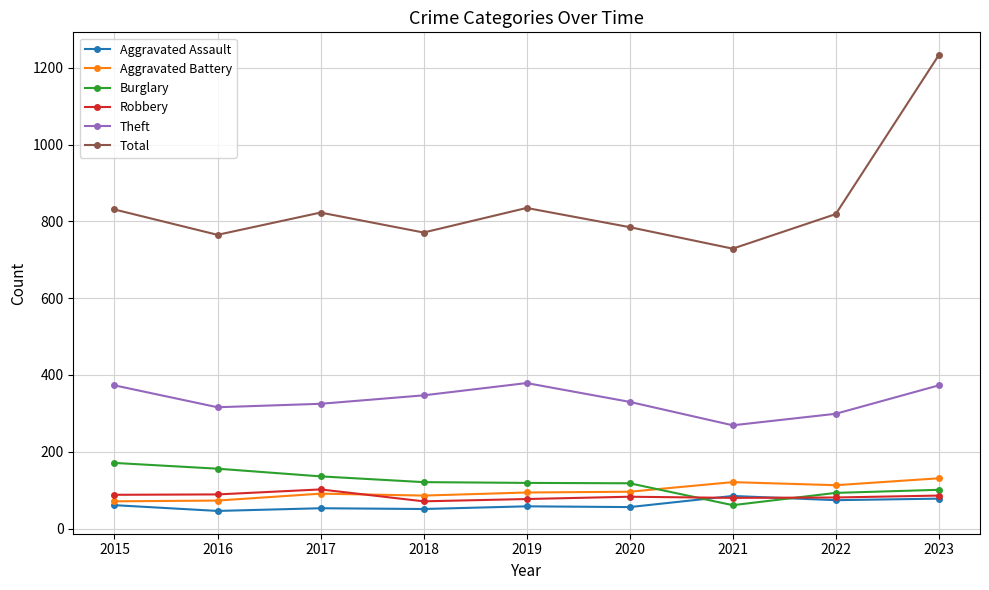

Is this an area chart (filled region under the line)?

No